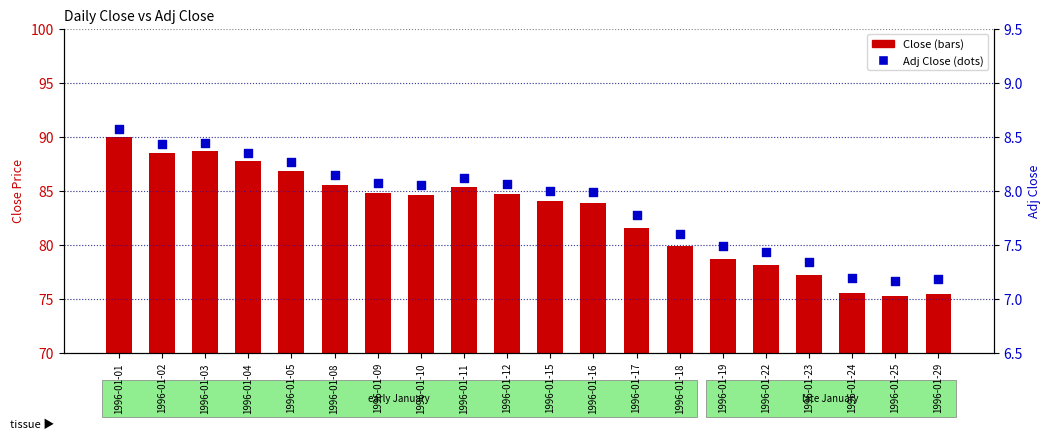

Which series has the widest spread of Y values?

Close